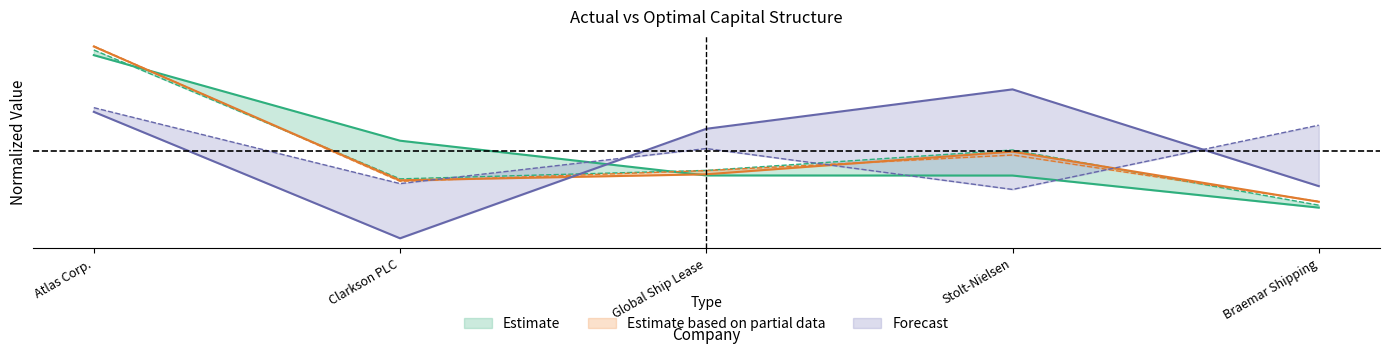

List the labels in order of optimal_equity_value value, largest first.

Atlas Corp., Stolt-Nielsen, Global Ship Lease, Clarkson PLC, Braemar Shipping